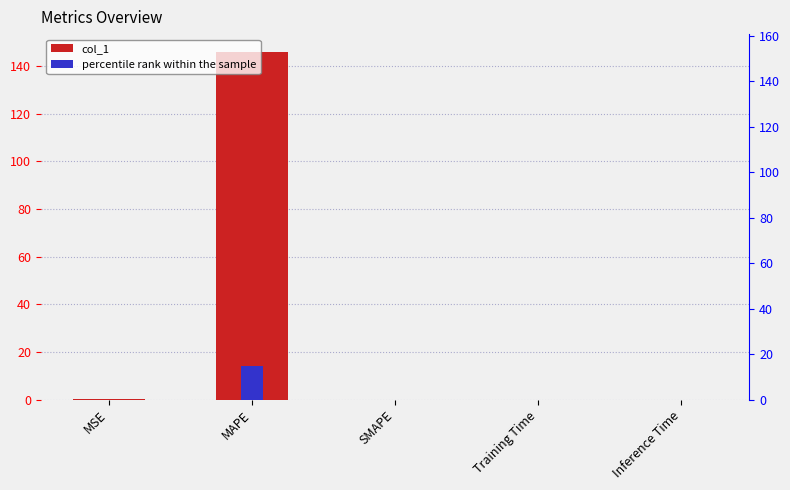

Reading left to right, transcribe all the data shown in this chart.

MSE=0.2	MAPE=146.1	SMAPE=0.0	Training Time=0.0	Inference Time=0.0